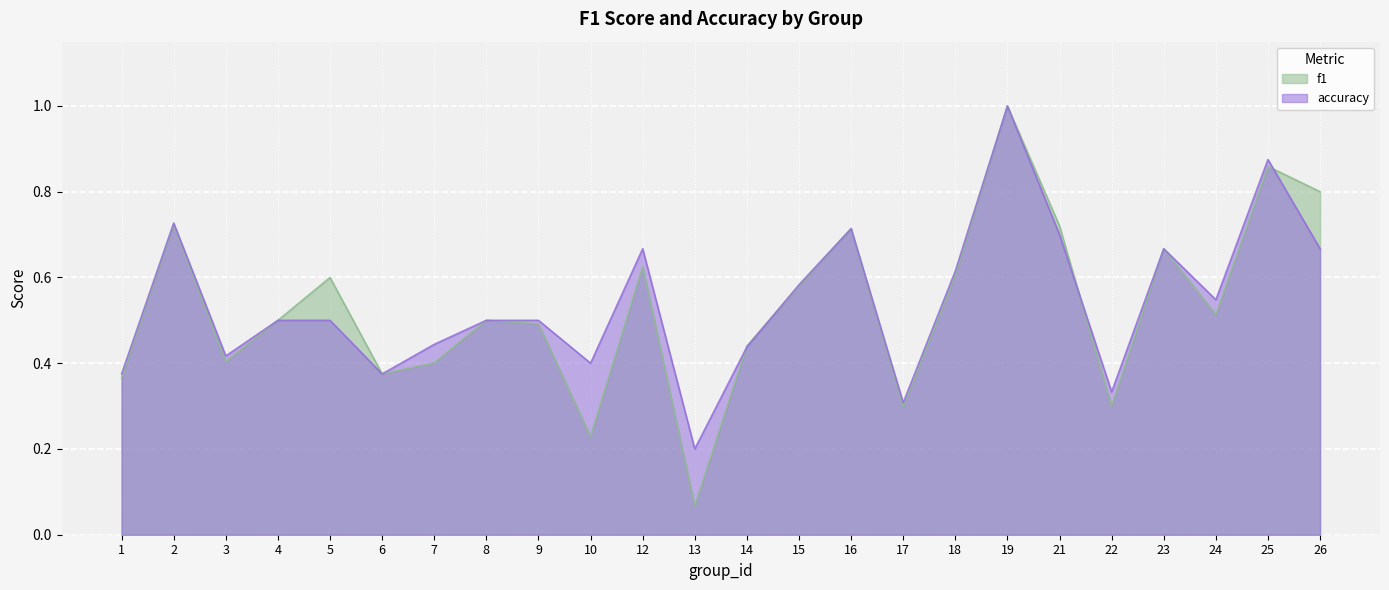

Reading left to right, extract all data points from this chart.

f1: 0.4	0.7	0.4	0.5	0.6	0.4	0.4	0.5	0.5	0.2	0.6	0.1	0.4	0.6	0.7	0.3	0.6	1.0	0.7	0.3	0.7	0.5	0.9	0.8
accuracy: 0.4	0.7	0.4	0.5	0.5	0.4	0.4	0.5	0.5	0.4	0.7	0.2	0.4	0.6	0.7	0.3	0.6	1.0	0.7	0.3	0.7	0.5	0.9	0.7